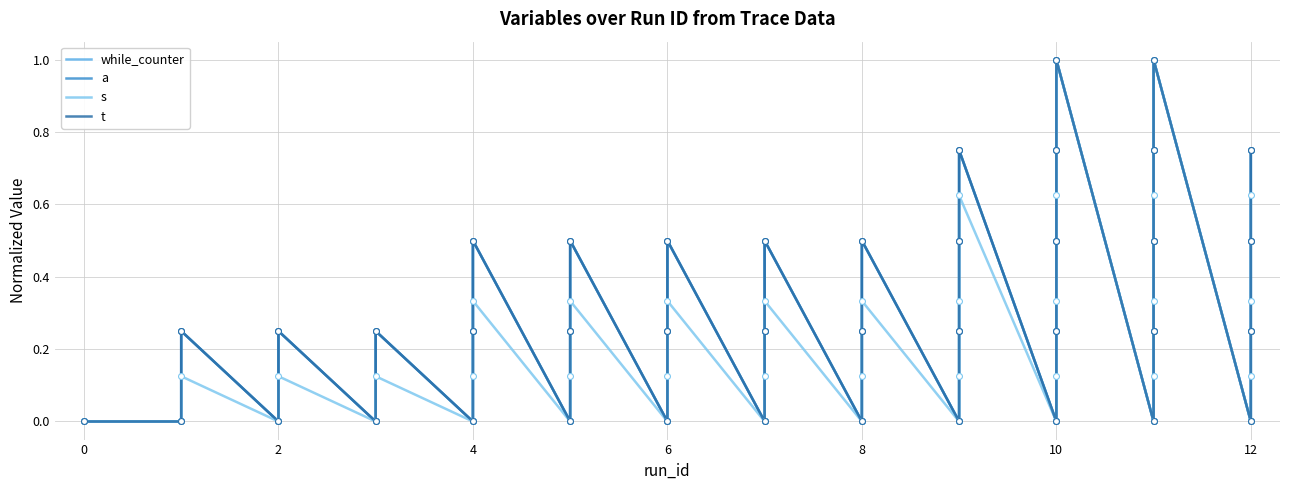

Which series reaches the maximum Y coordinate?

while_counter